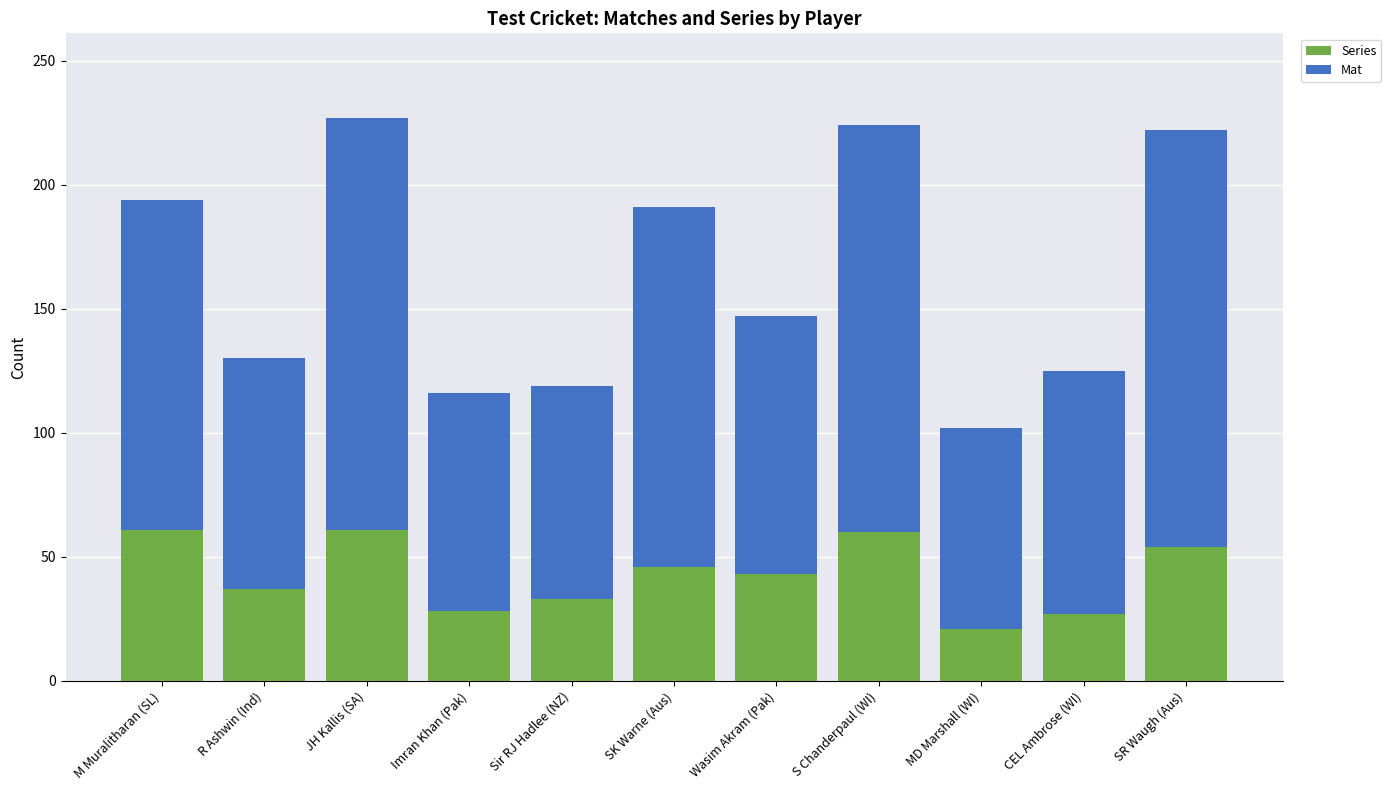

Is it true that Series equals 17 at JH Kallis (SA)?

False